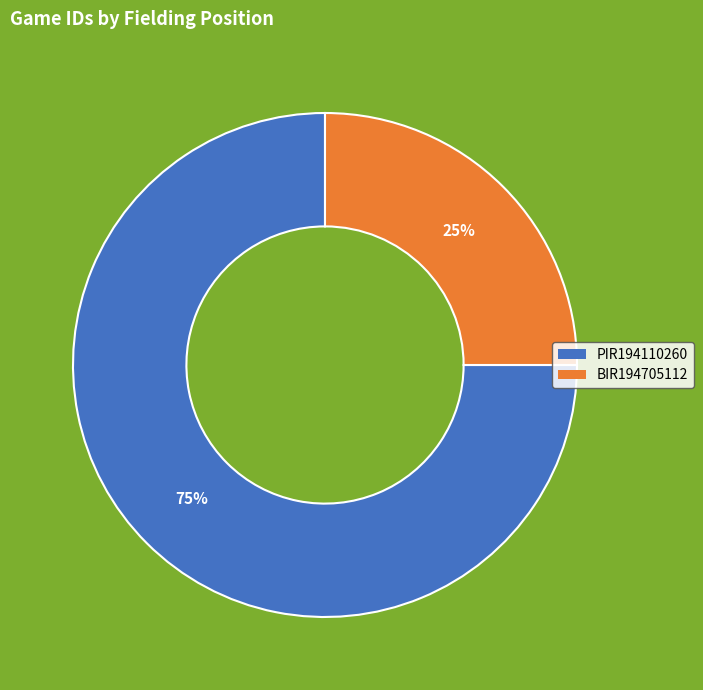

Rank the categories by value from lowest to highest.

BIR194705112, PIR194110260